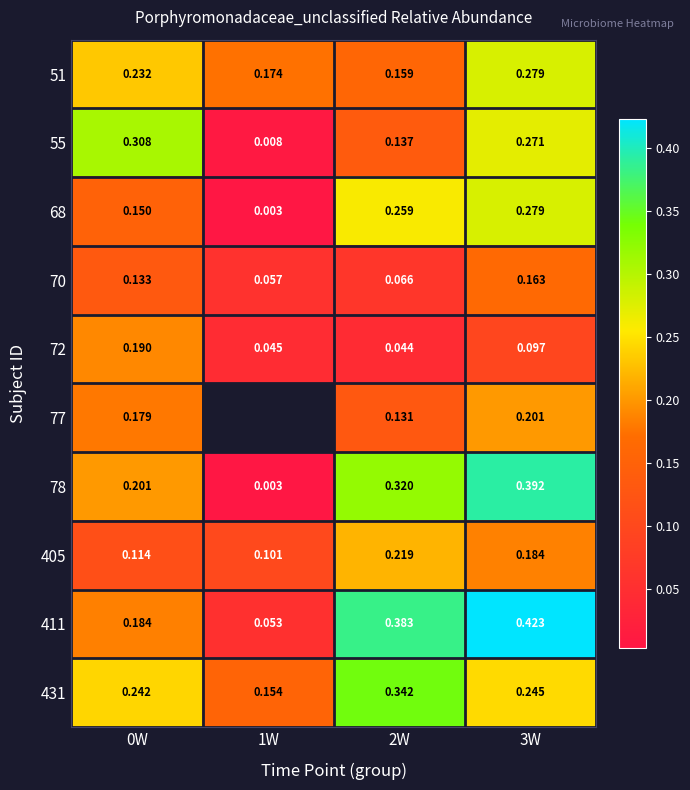

Is the value of 77 at 3W greater than the value of 55 at 0W?

No